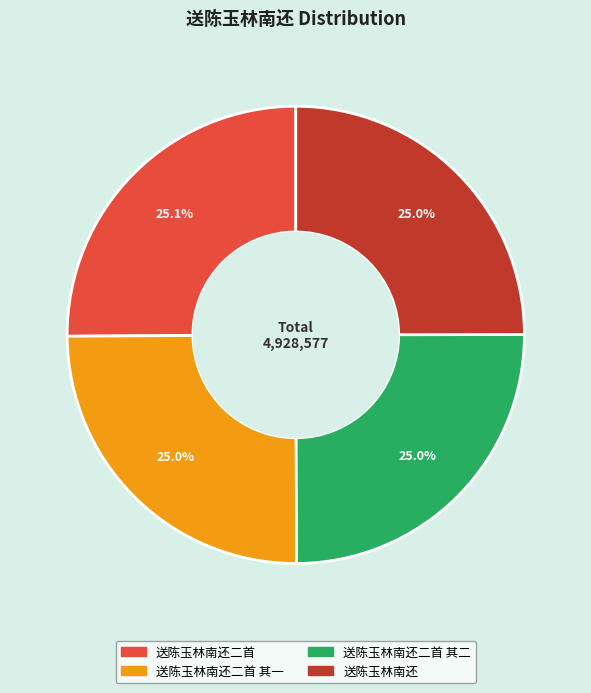

Does any single category account for the majority?

No